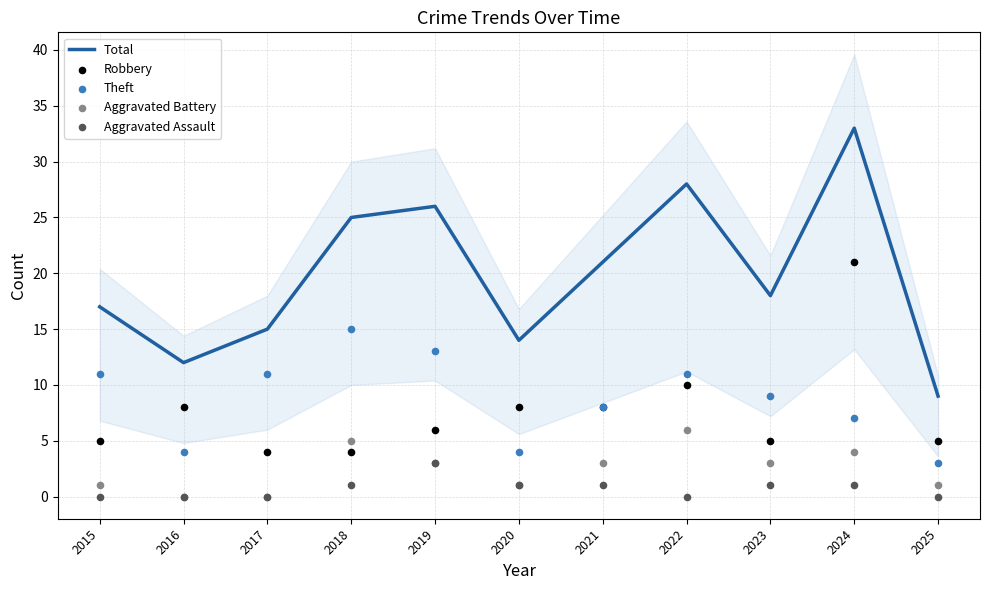

Which series contains the highest Y value?

Total